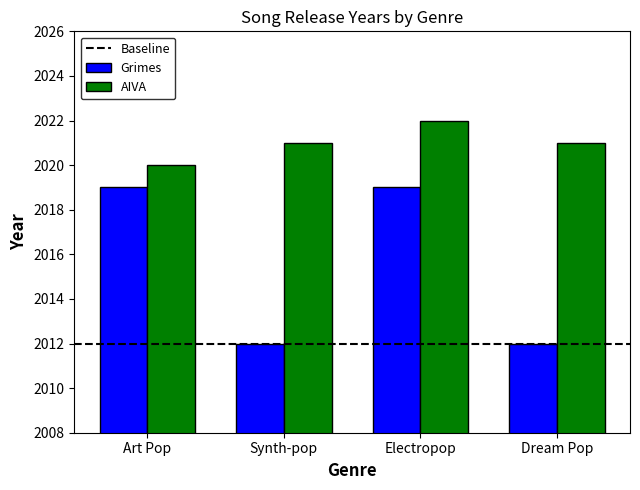

What is the difference between the maximum and minimum values in the Grimes series?

7